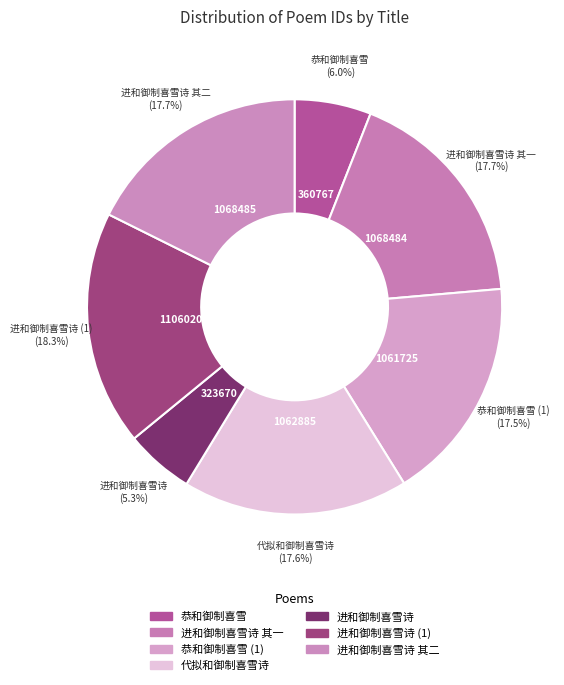

Is there a majority slice in this chart?

No